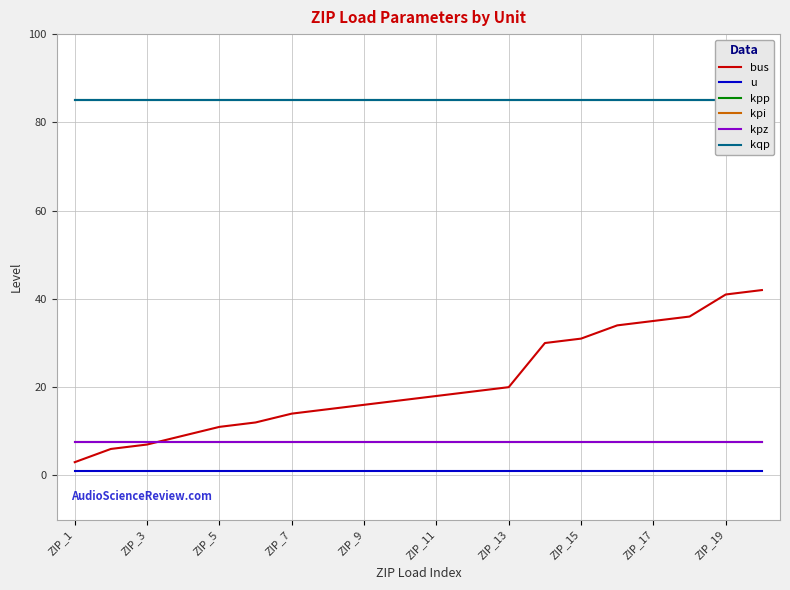

What are all the series names shown in the legend?

bus, u, kpp, kpi, kpz, kqp